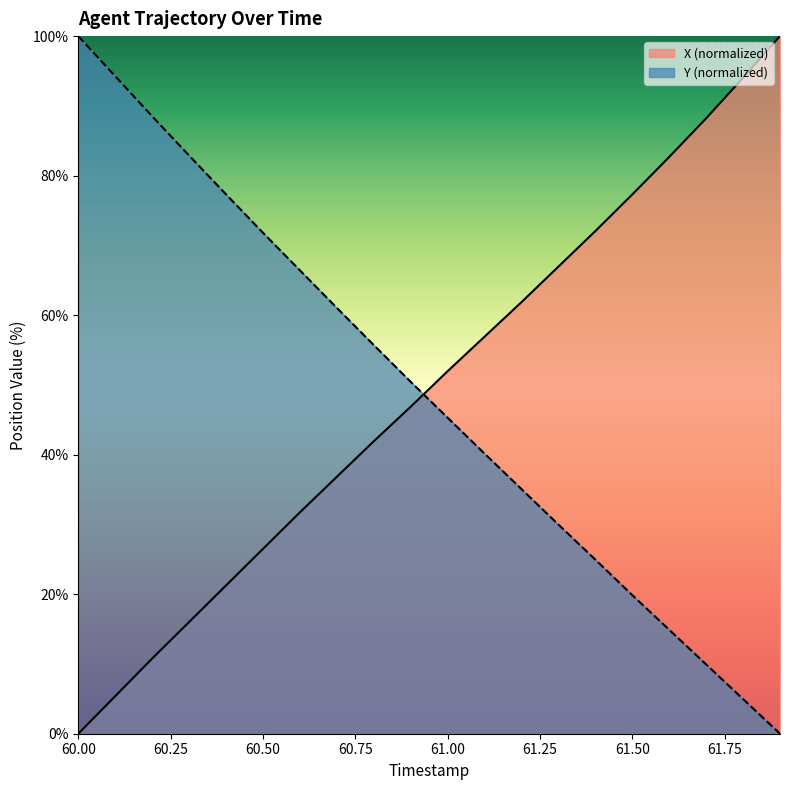

Does the chart have visible grid lines?

No